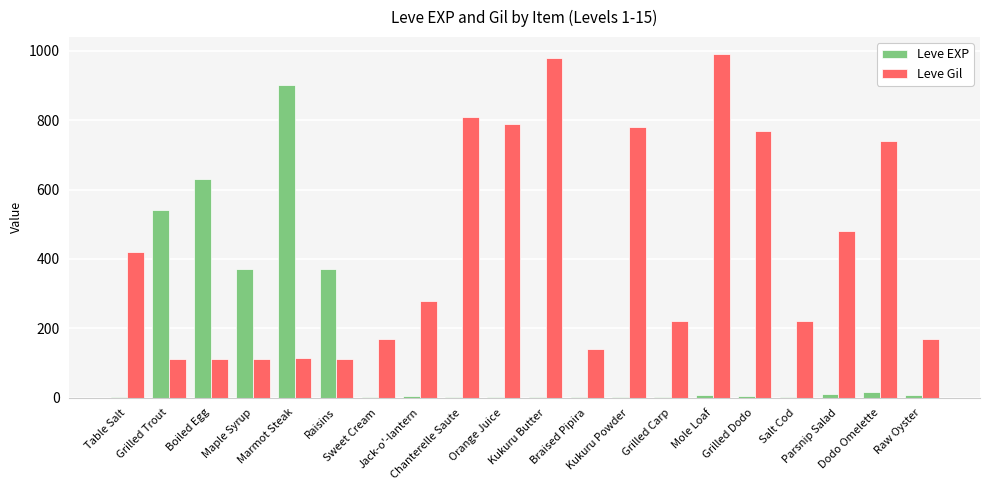

Count the number of categories in the chart.

20